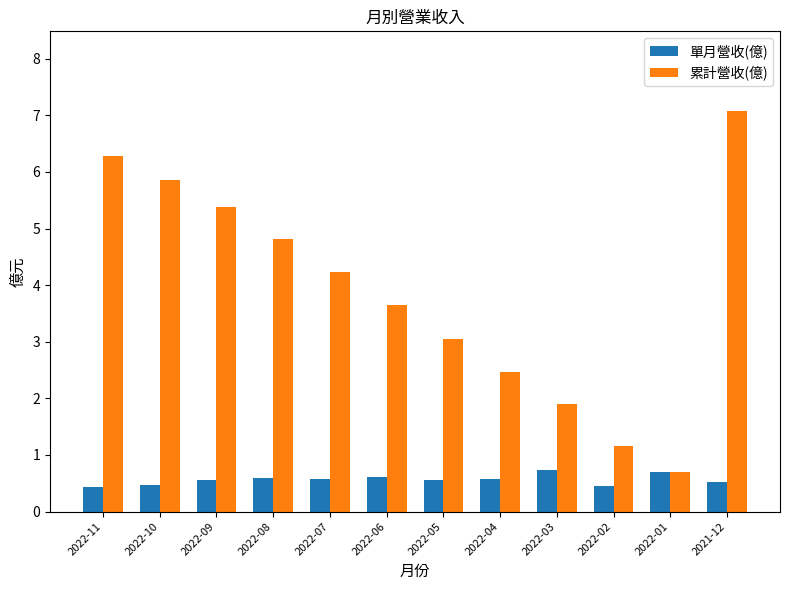

What is the label of the 4th bar from the left?

2022-08